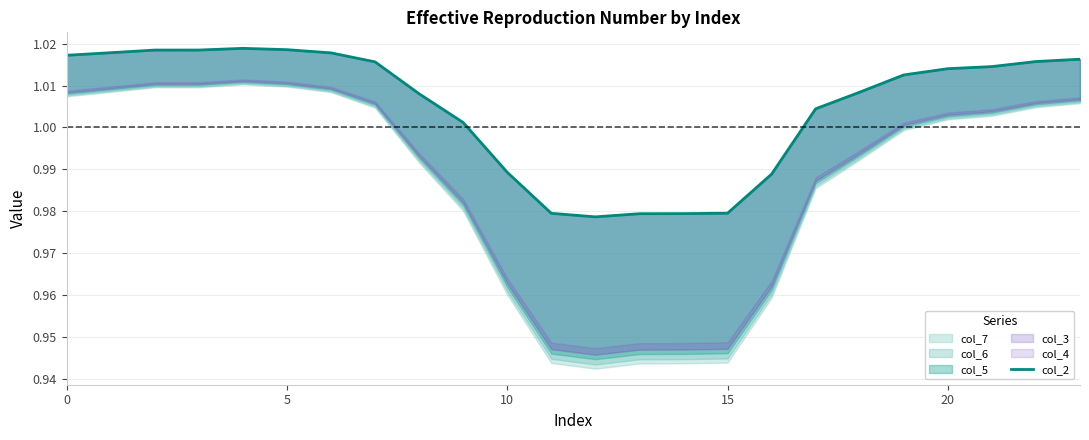

Reading left to right, what are all the values shown in this chart?

1.0	1.0	1.0	1.0	1.0	1.0	1.0	1.0	1.0	1.0	1.0	1.0	1.0	1.0	1.0	1.0	1.0	1.0	1.0	1.0	1.0	1.0	1.0	1.0